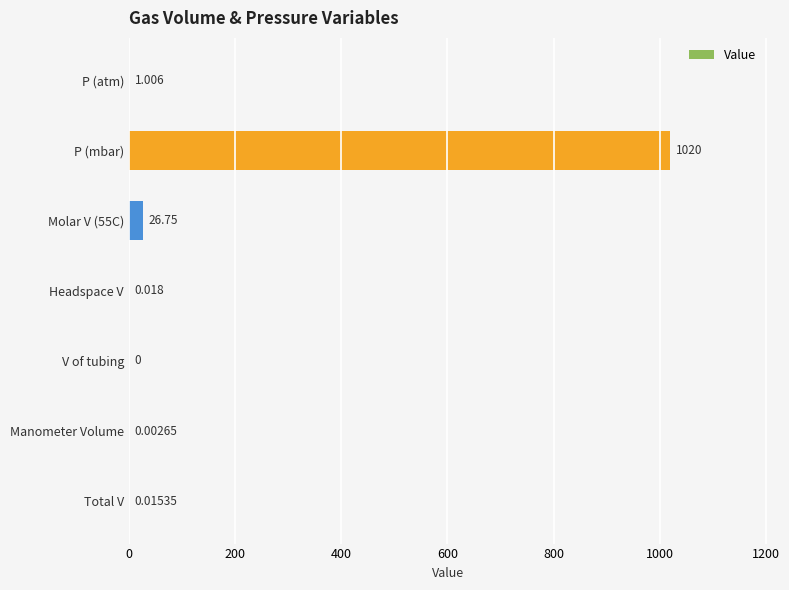

Between V of tubing and Manometer Volume, which is larger?

Manometer Volume